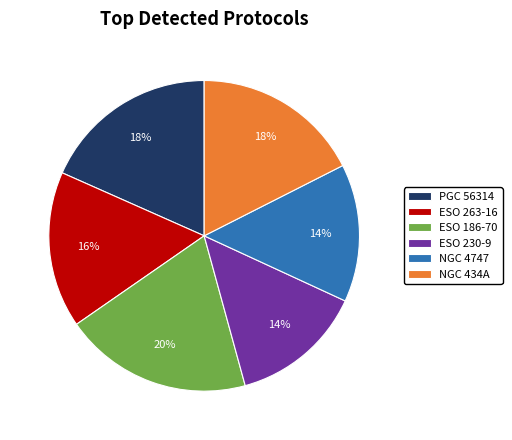

What is the largest slice in the pie chart?

ESO 186-70